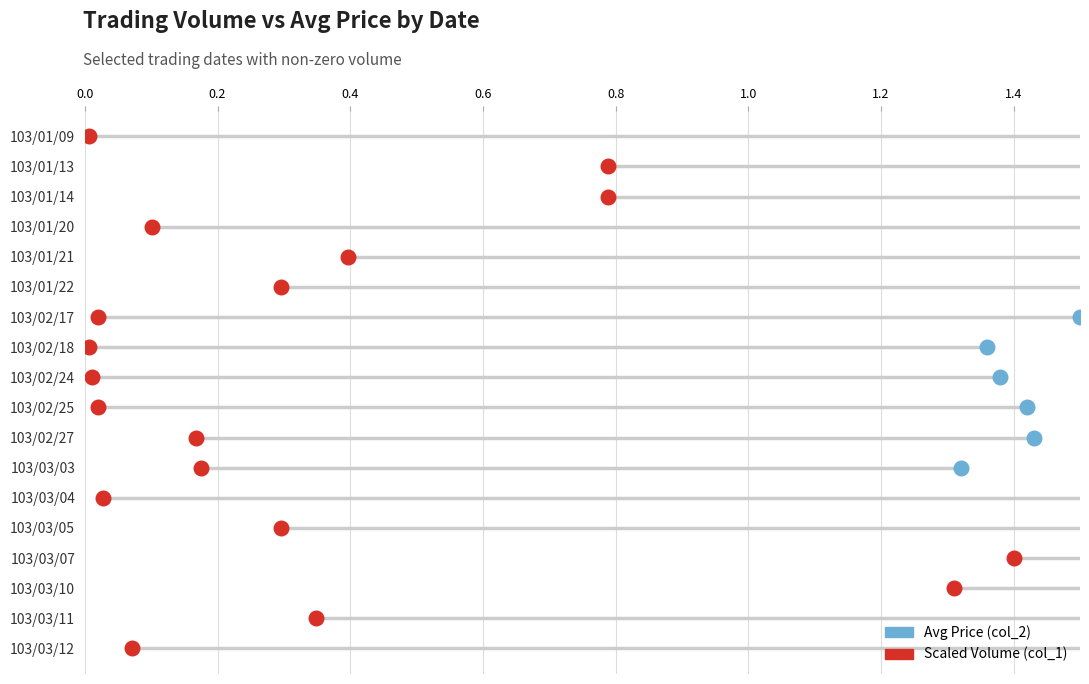

Which series has the largest total across all categories?

Avg Price (col_2)